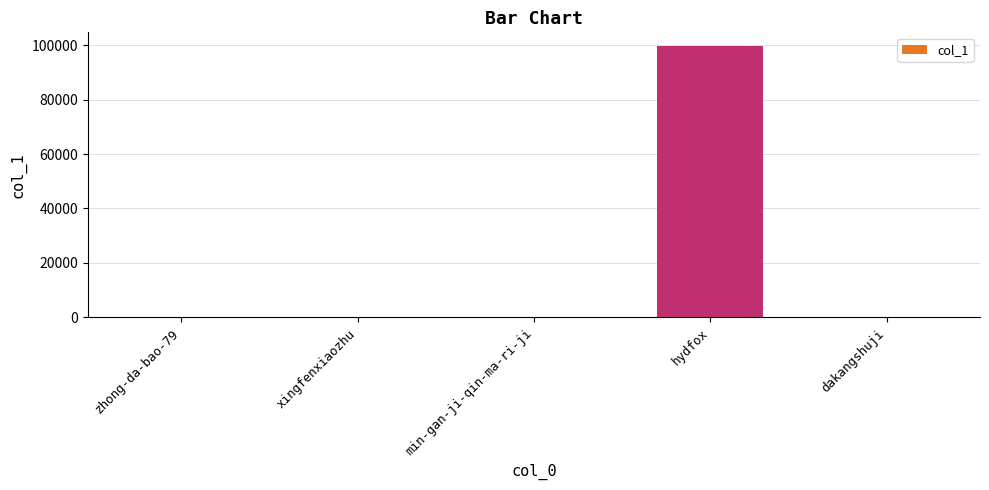

What is the greatest value displayed?

99706